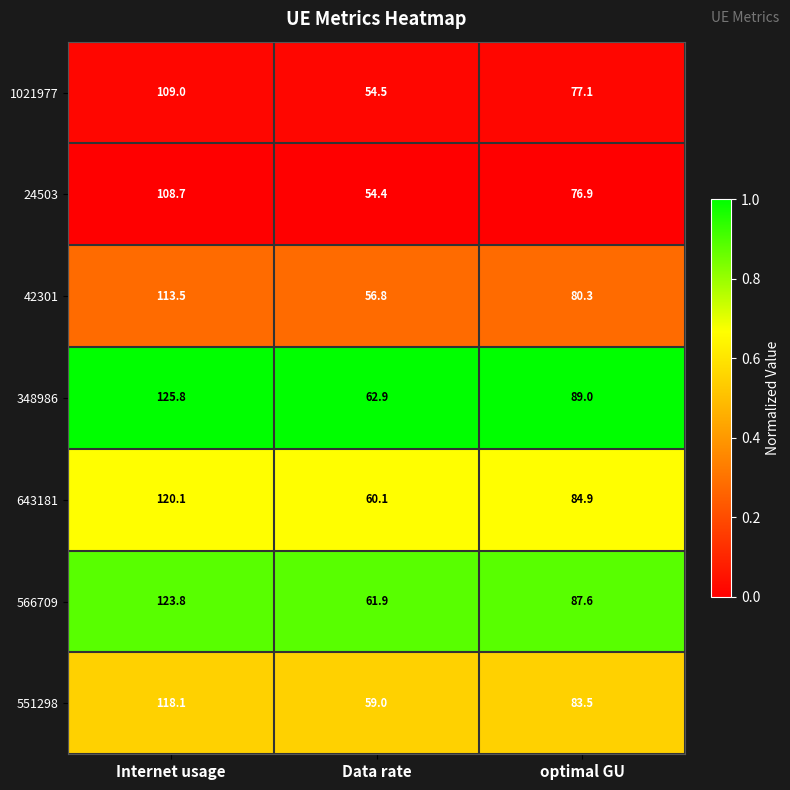

Reading right to left, transcribe all the data shown in this chart.

1021977: 77.1	54.5	109.0
24503: 76.9	54.4	108.7
42301: 80.3	56.8	113.5
348986: 89.0	62.9	125.8
643181: 84.9	60.1	120.1
566709: 87.6	61.9	123.8
551298: 83.5	59.0	118.1